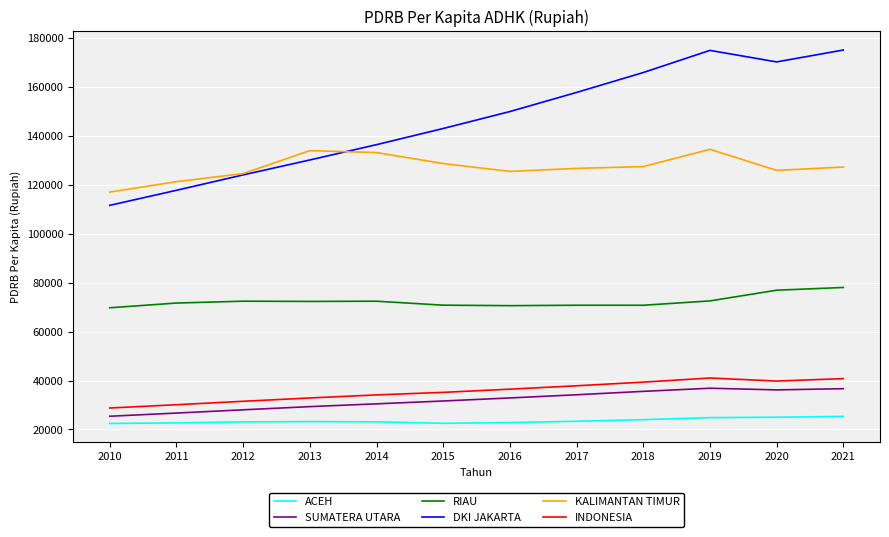

How many interior local valleys does the DKI JAKARTA series have?

1